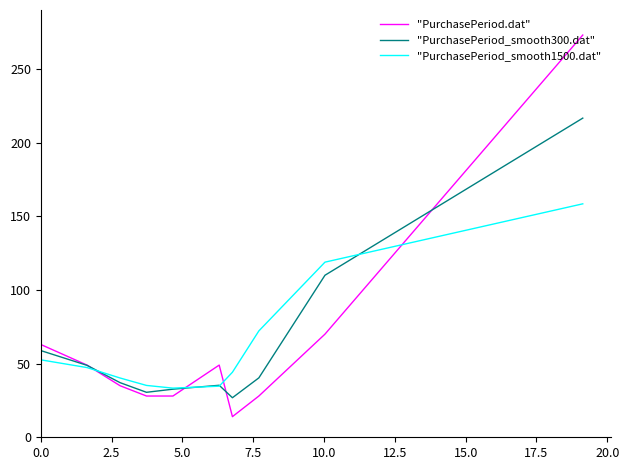

Which series has the widest spread of values?

"PurchasePeriod.dat"